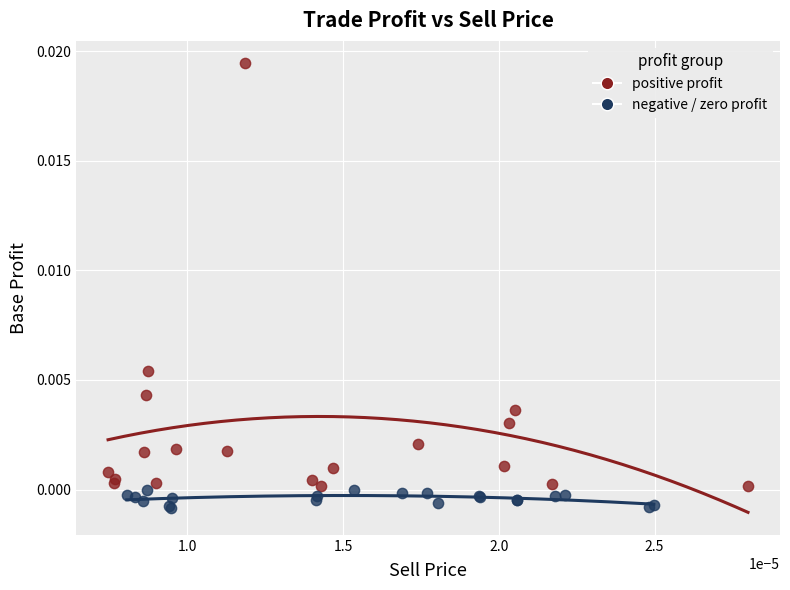

Which series has the widest spread of Y values?

positive profit